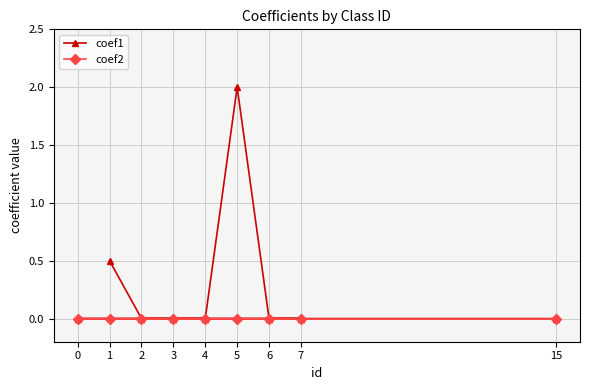

What is the value of the coef1 point at the 1st from the left?

0.0